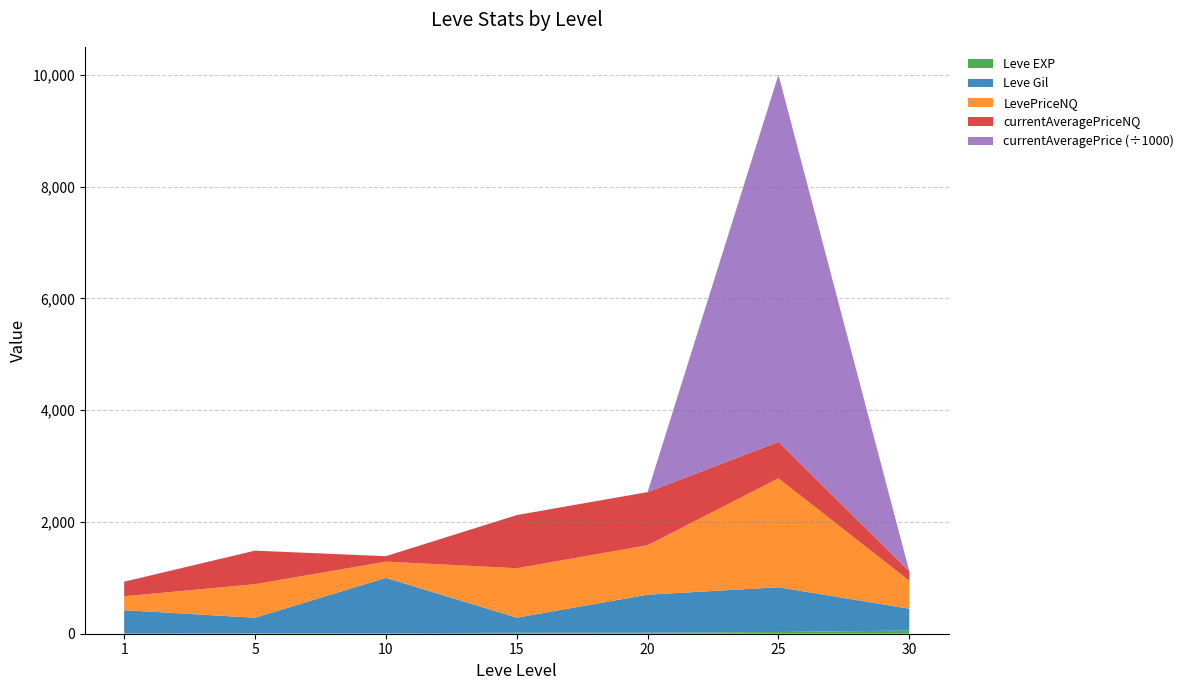

Reading left to right, extract all data points from this chart.

Leve EXP: 1=1	5=6	10=9	15=17	20=18	25=31	30=57
Leve Gil: 1=420	5=280	10=990	15=270	20=680	25=800	30=390
LevePriceNQ: 1=249	5=600	10=291	15=885	20=885	25=1950	30=501
currentAveragePriceNQ: 1=259	5=600	10=97	15=950	20=950	25=650	30=167
currentAveragePrice: 1=4847	5=600	10=234	15=1075	20=1585	25=6568141	30=1546